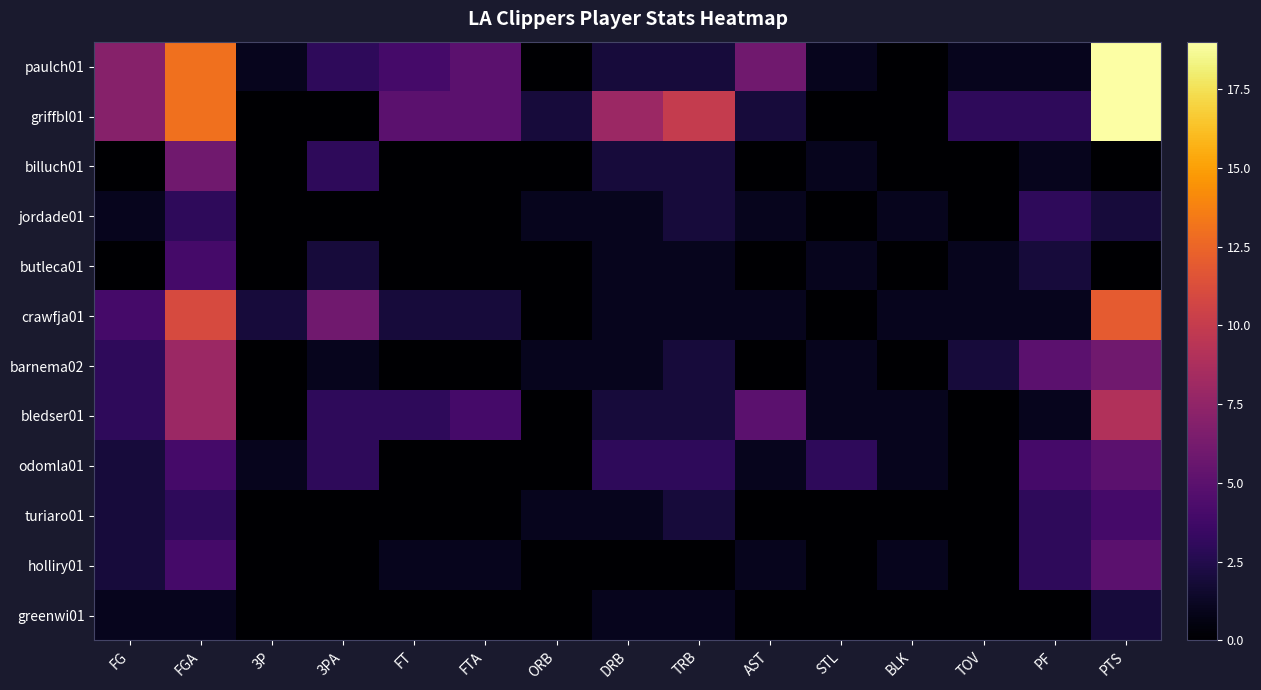

How many series are shown in this chart?

12